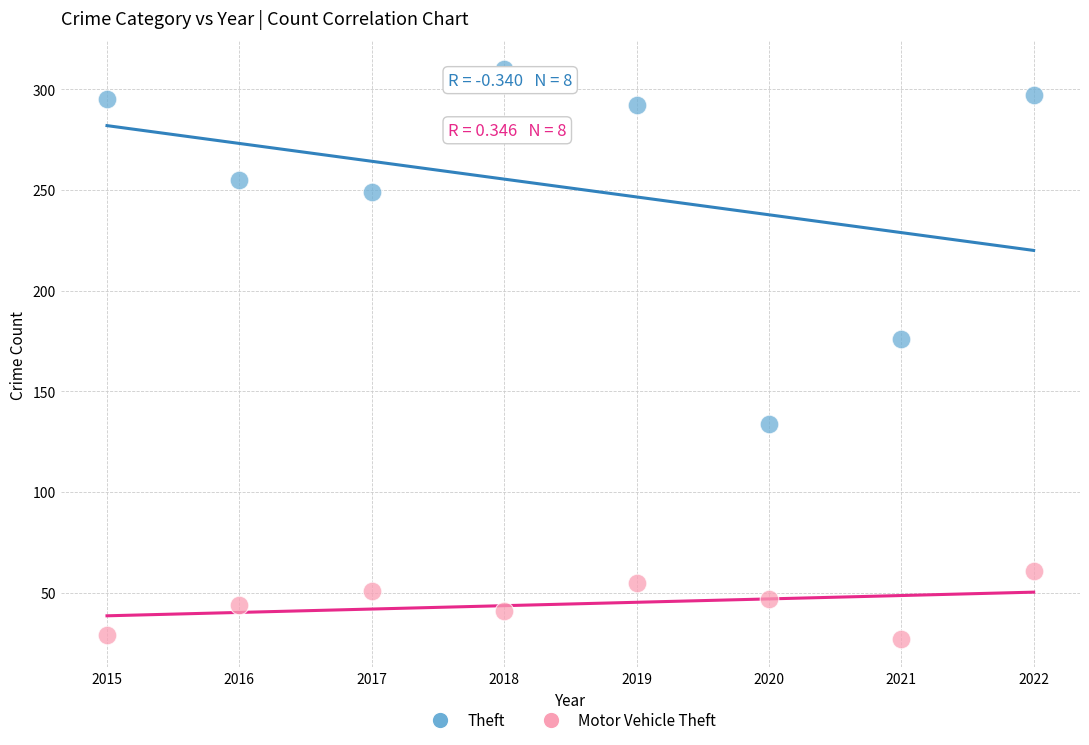

Which series has the widest spread of Y values?

Theft